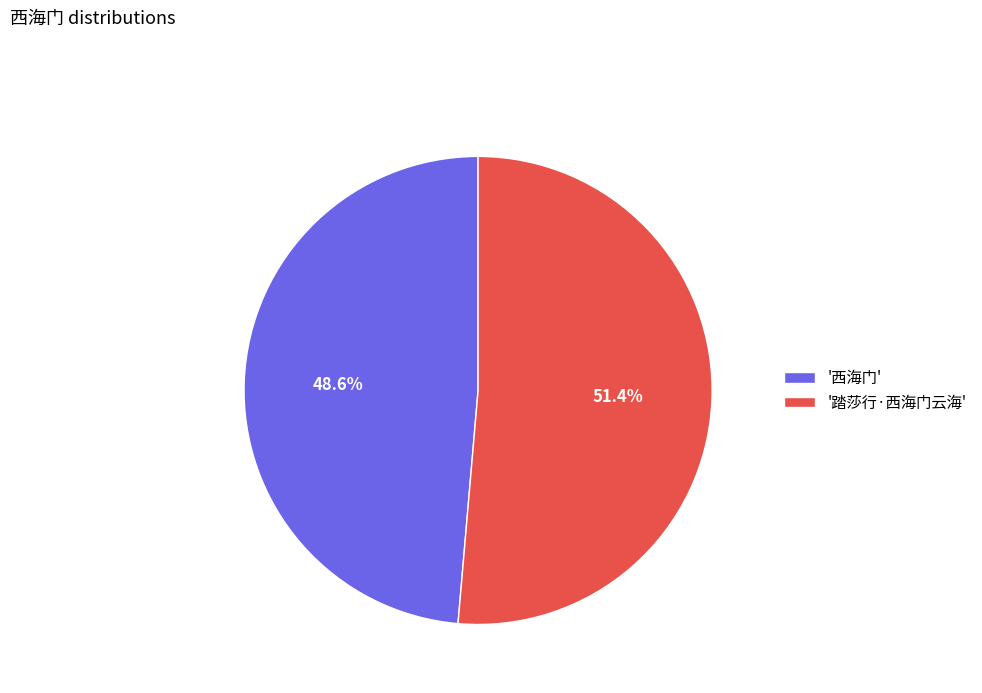

To the nearest percent, what is the average slice percentage?

50%